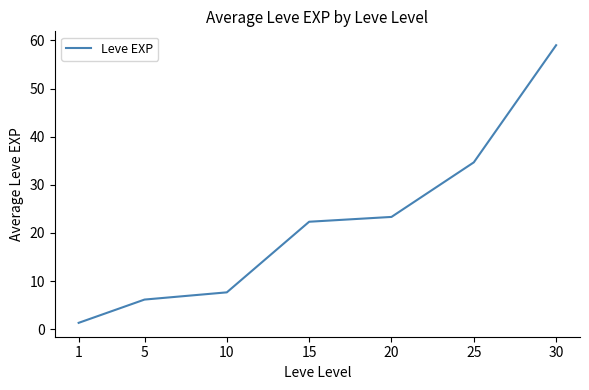

How many values exceed 22?

4